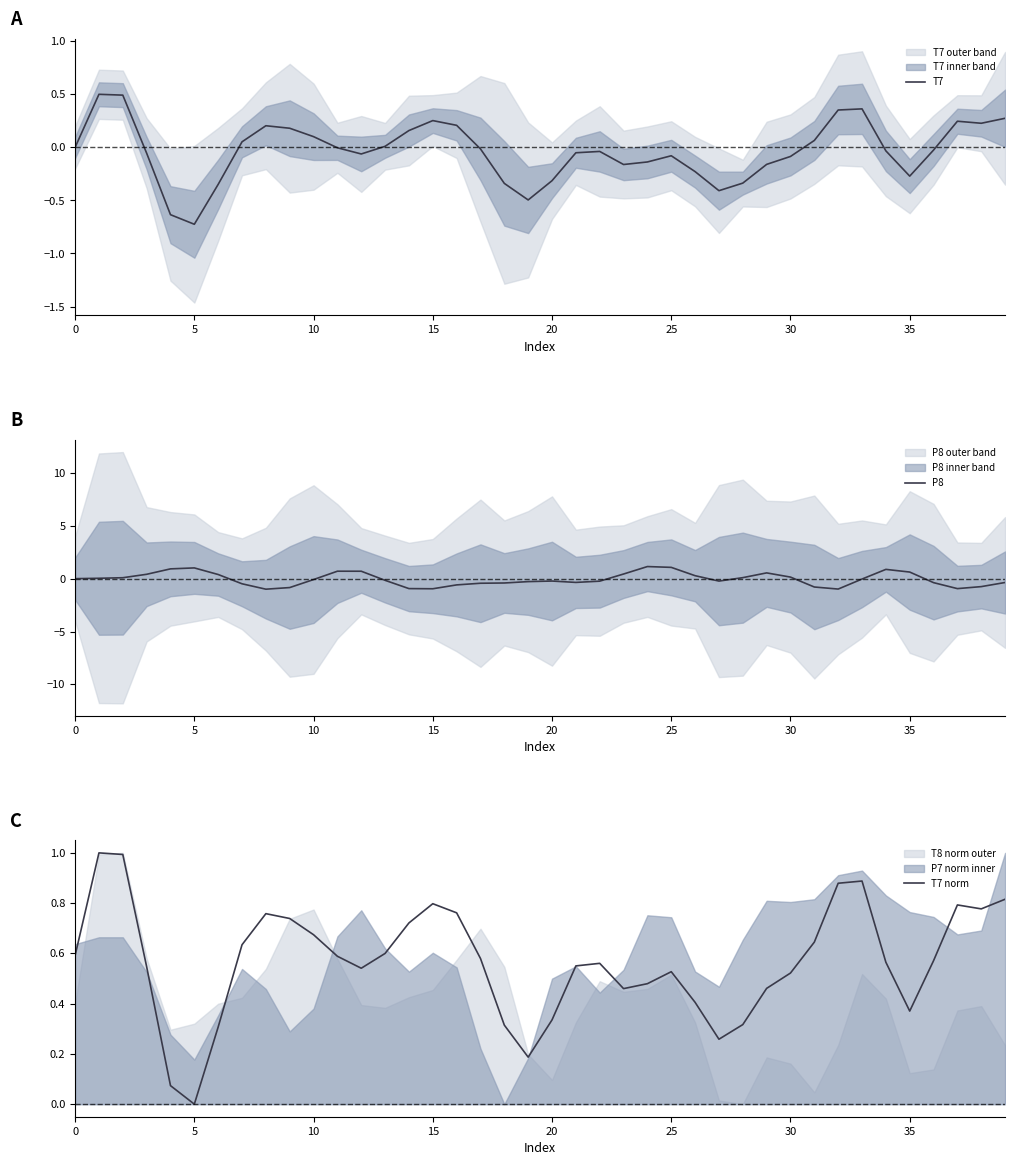

The T7 series shows -0.3 at 18. True or false?

True